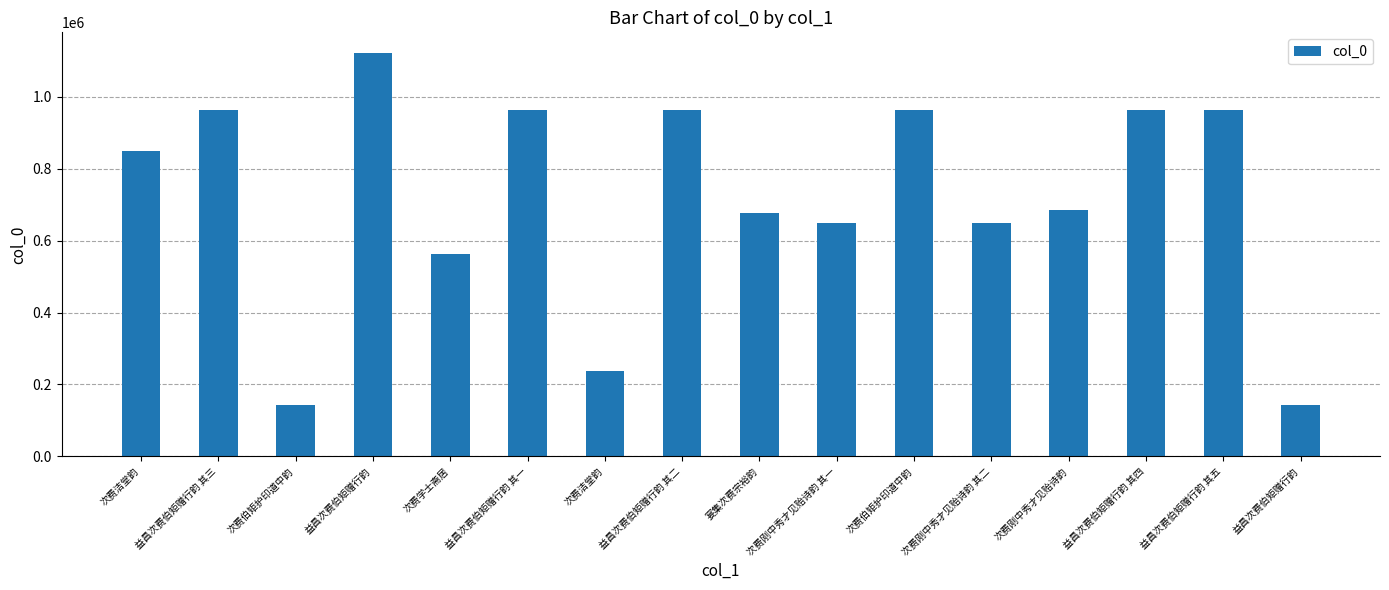

What is the sum of the values at 益昌次费伯矩赠行韵 其三 and 次费伯矩护印道中韵?

1107571